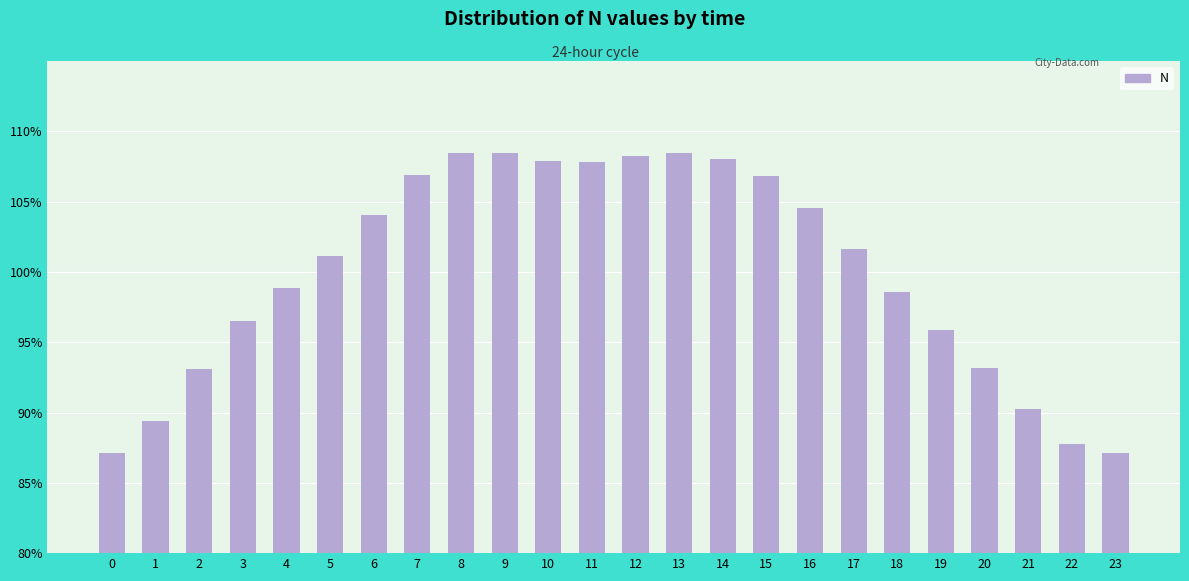

Where does the data first go above 1?

5